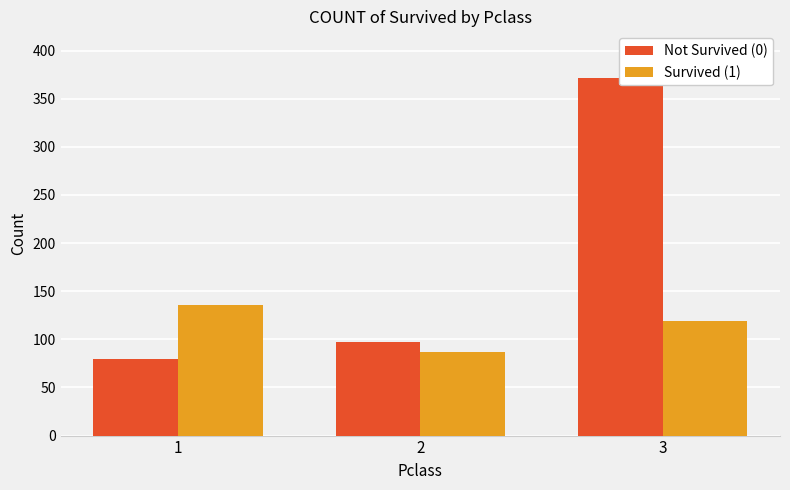

Rank the series at 2 from lowest to highest value.

Survived (1), Not Survived (0)